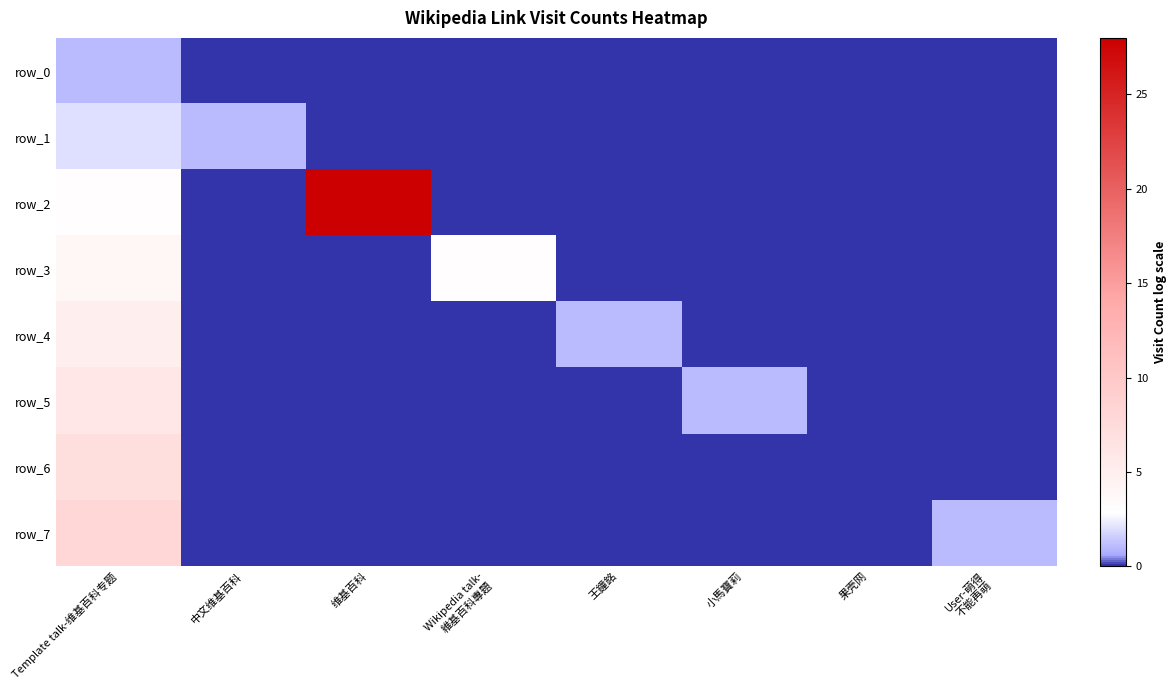

What is the total value across all series at Template talk-维基百科专题?

36